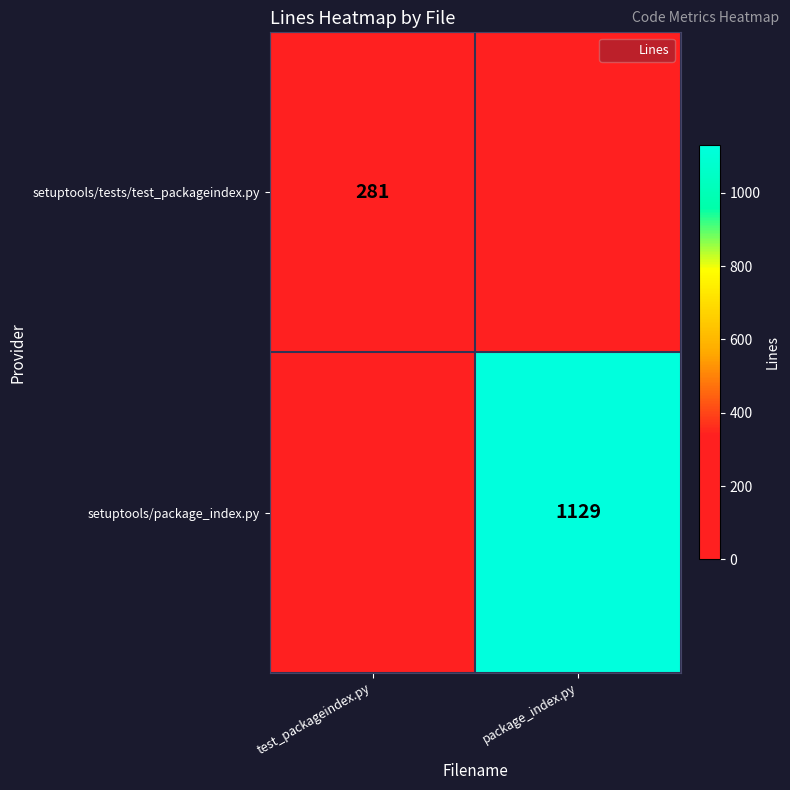

How many data points does each series have?

2